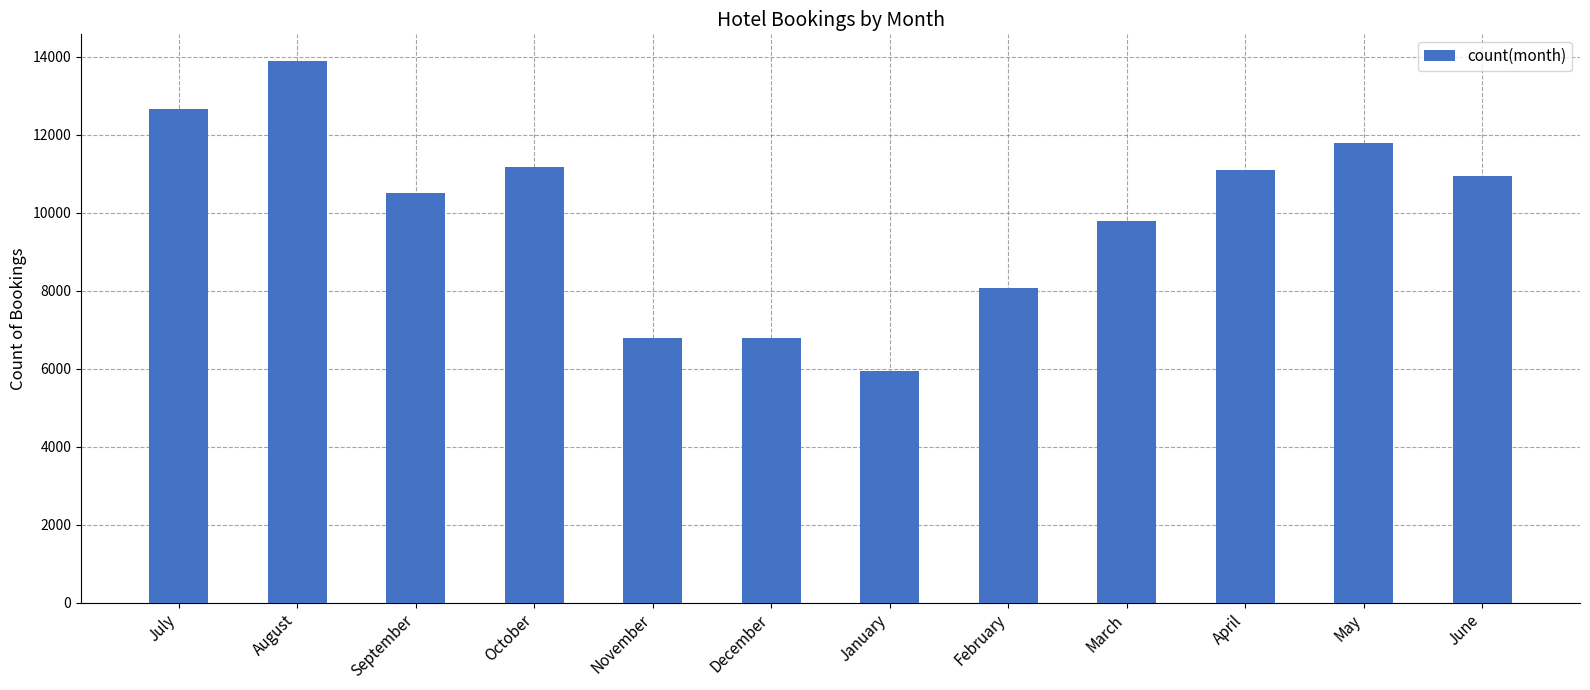

What is the value of the 2nd bar from the left?

13877